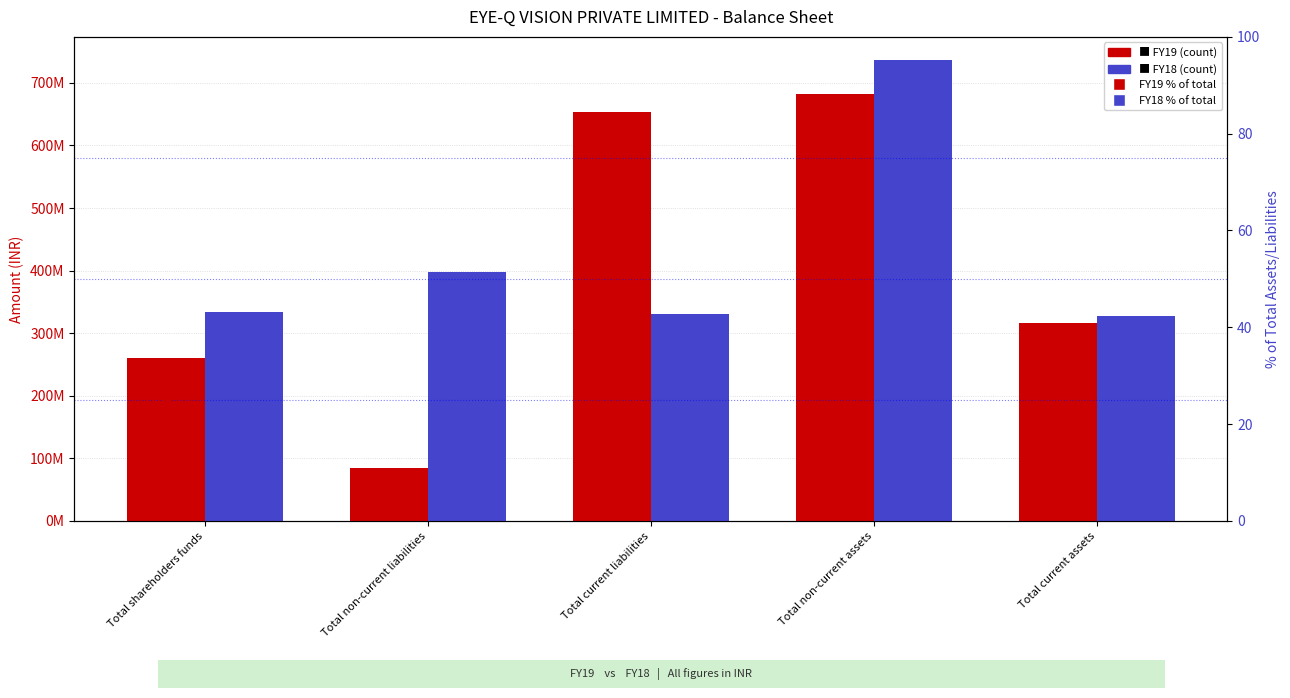

What is the approximate value of FY18 at Total shareholders funds?

334457725.0